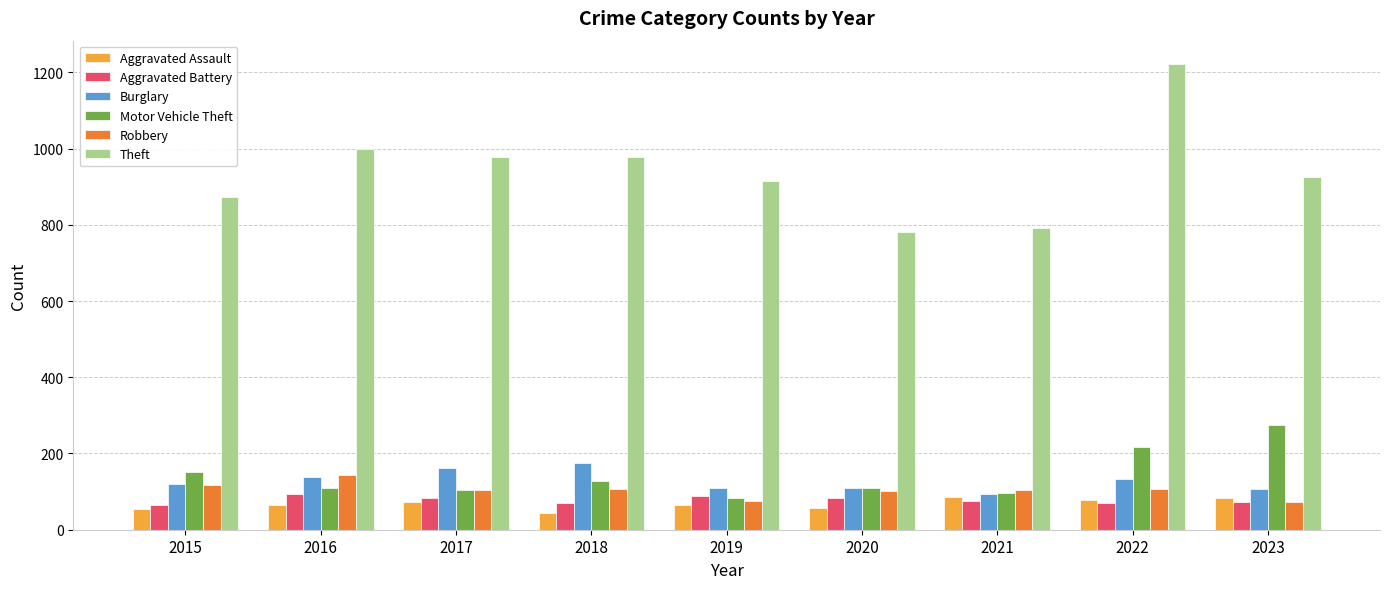

At which category is the sum across all series the highest?

2022